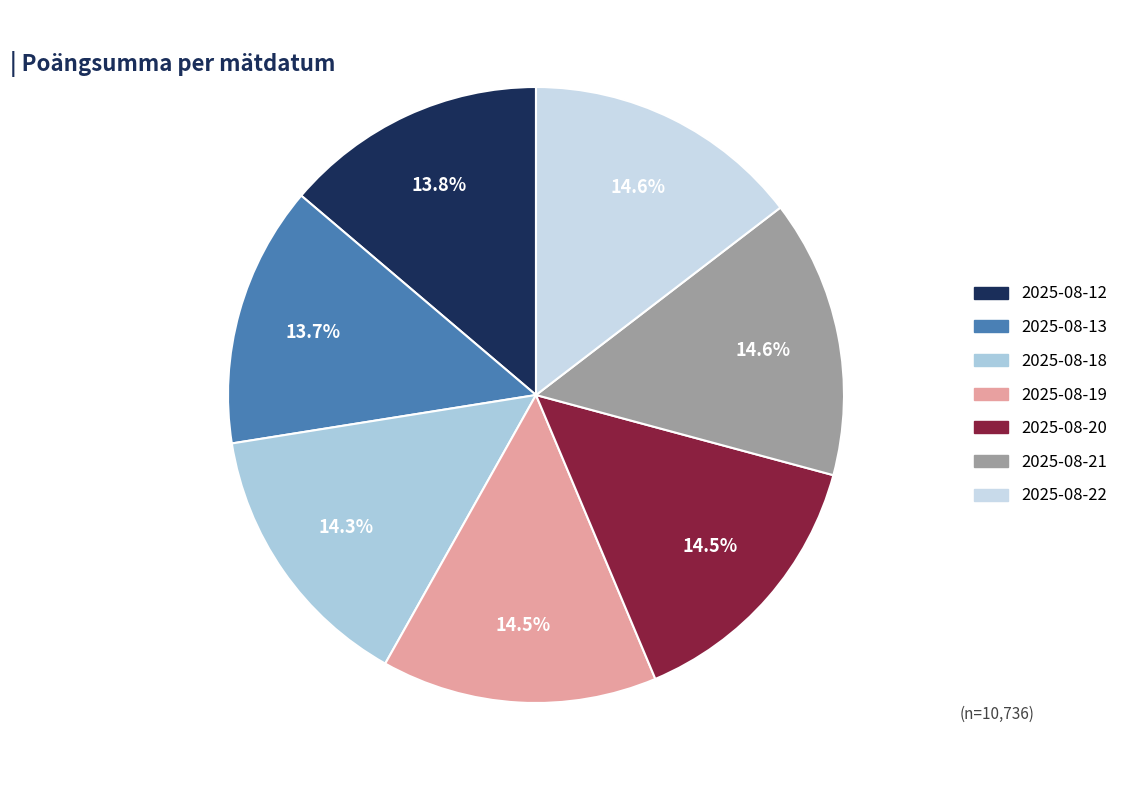

To the nearest percent, what is the combined percentage of 2025-08-21 and 2025-08-12?

28%